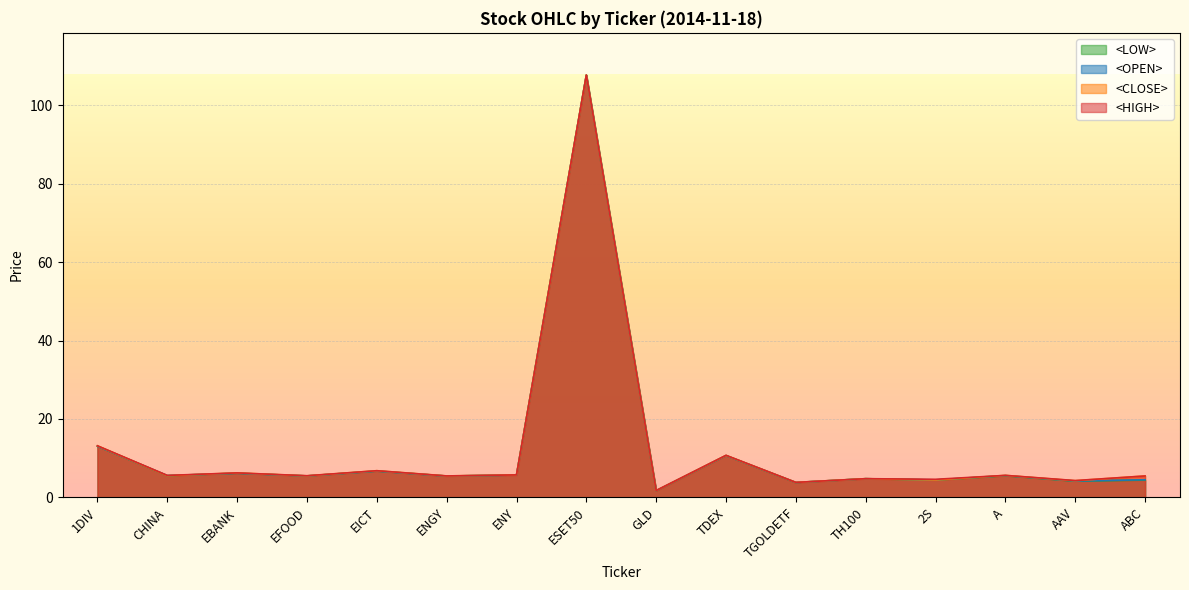

What is the total value across all series at EICT?

27.0